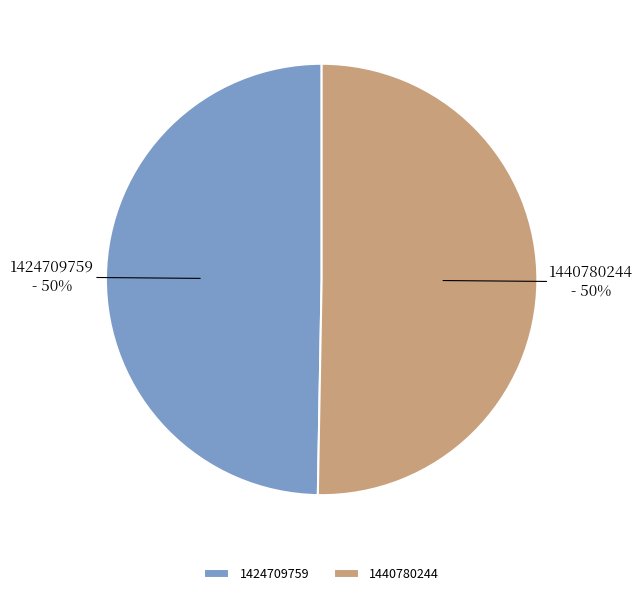

Combined, do 1424709759 and 1440780244 account for over 50%?

Yes